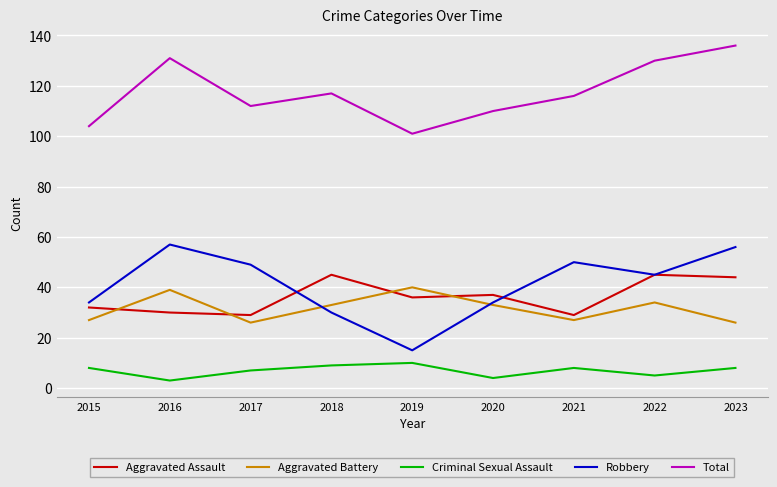

True or false: Criminal Sexual Assault has more than 2 points higher than both neighbors.

False